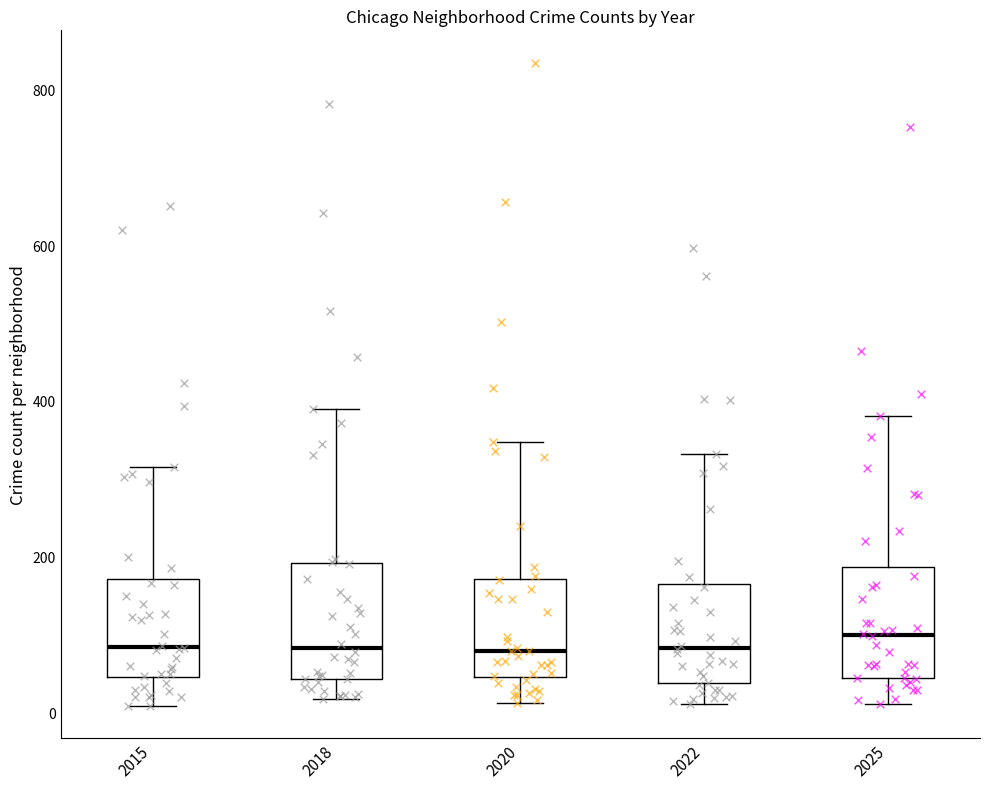

Where is the upper edge of the box at x = 2018 on the y-axis? The values are not printed on the chart, so give them approximately, as read against the axis.

200